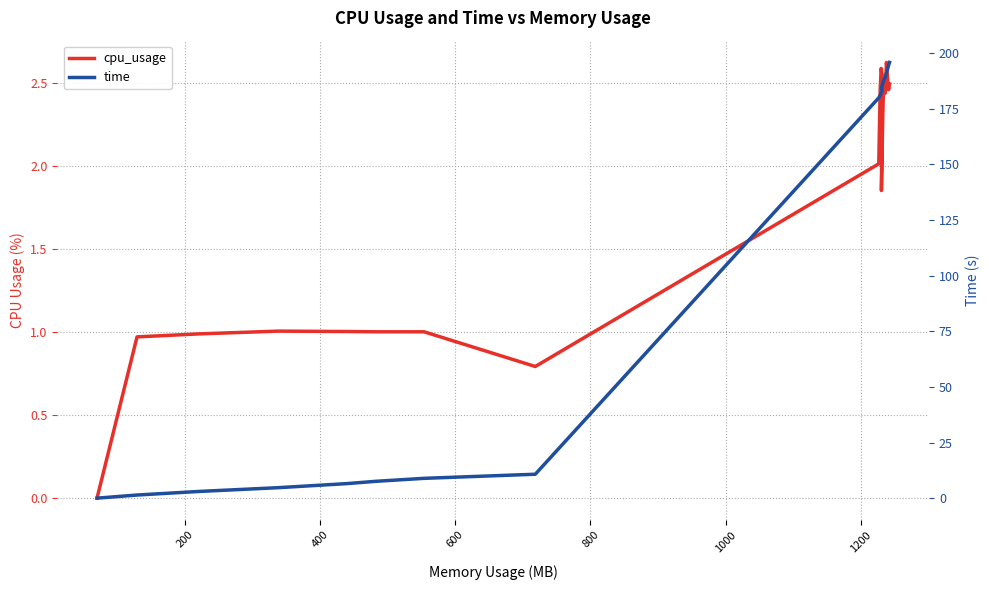

What is the difference between the maximum and minimum values in the cpu_usage series?

2.6